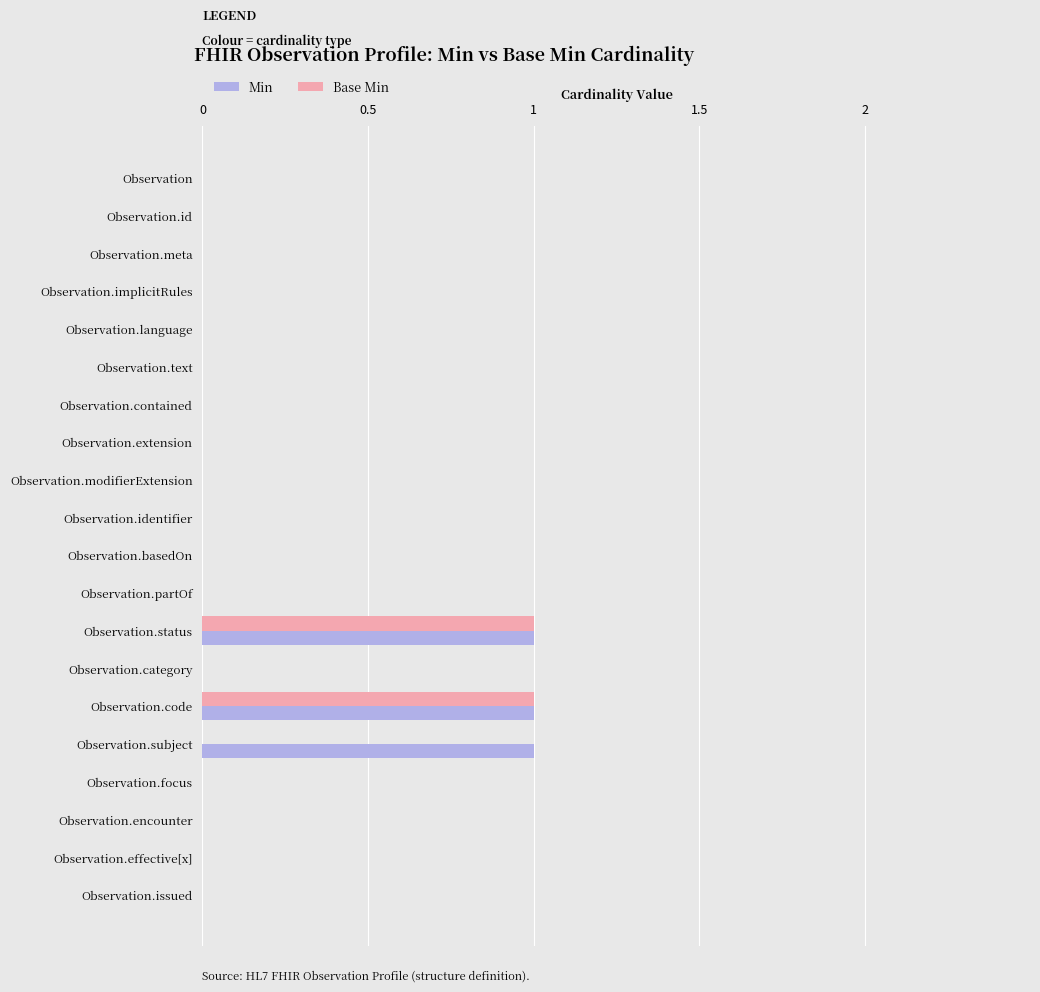

What are all the series names shown in the legend?

Min, Base Min